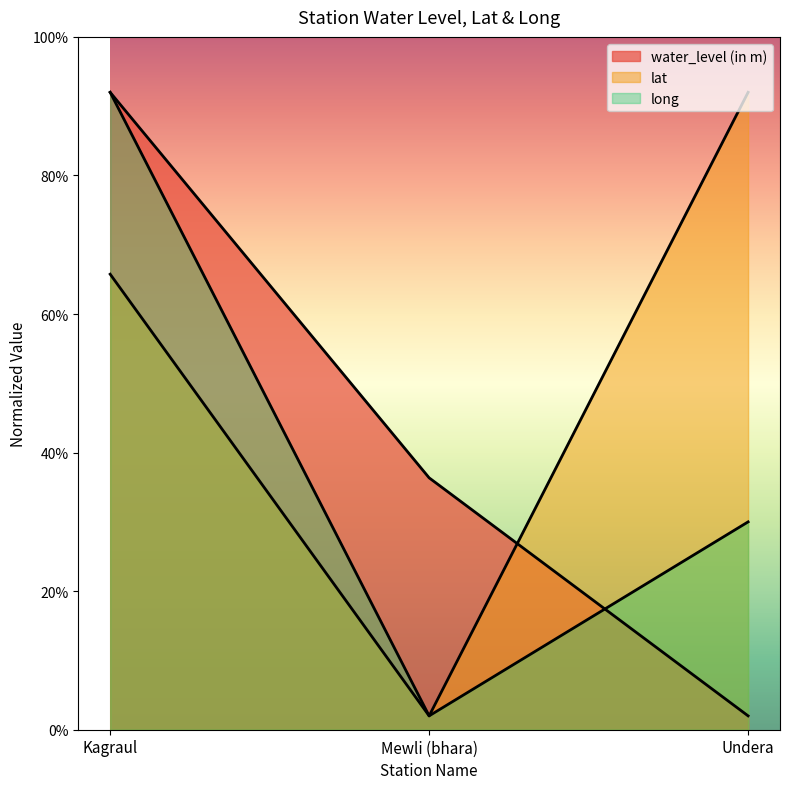

Is the value of water_level (in m) at Undera greater than the value of long at Undera?

No